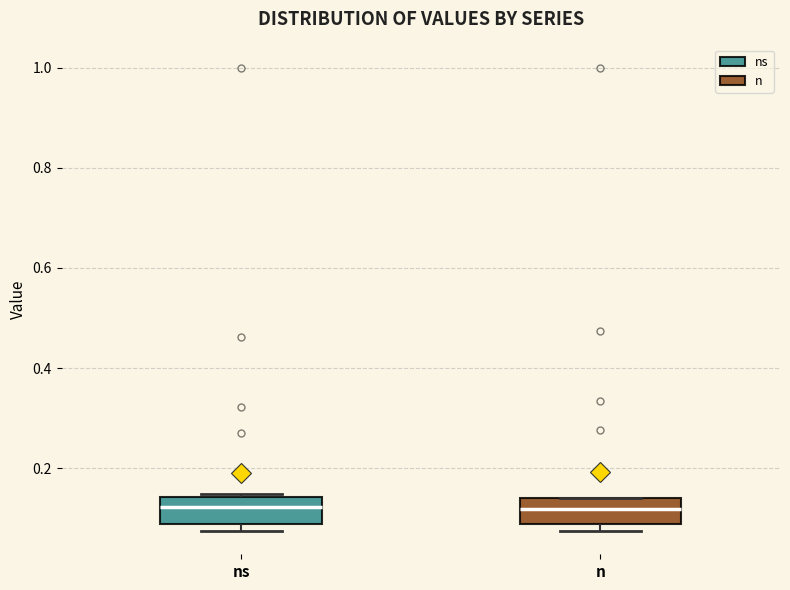

Where does the median line of the box for ns sit on the y-axis? The values are not printed on the chart, so give them approximately, as read against the axis.

0.12